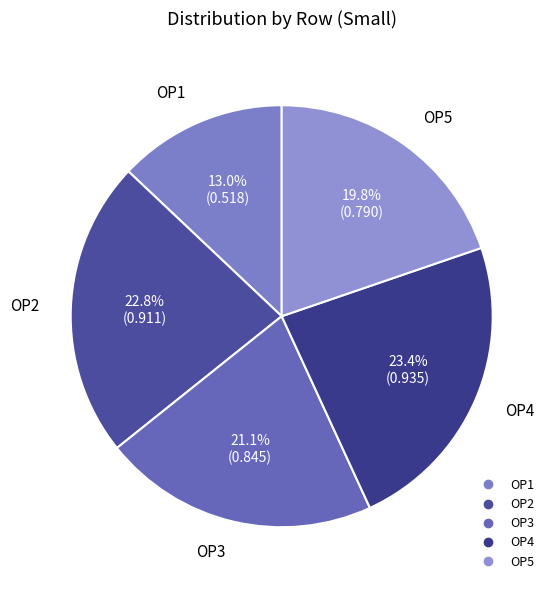

Is the sum of OP5 and OP3 greater than half?

No